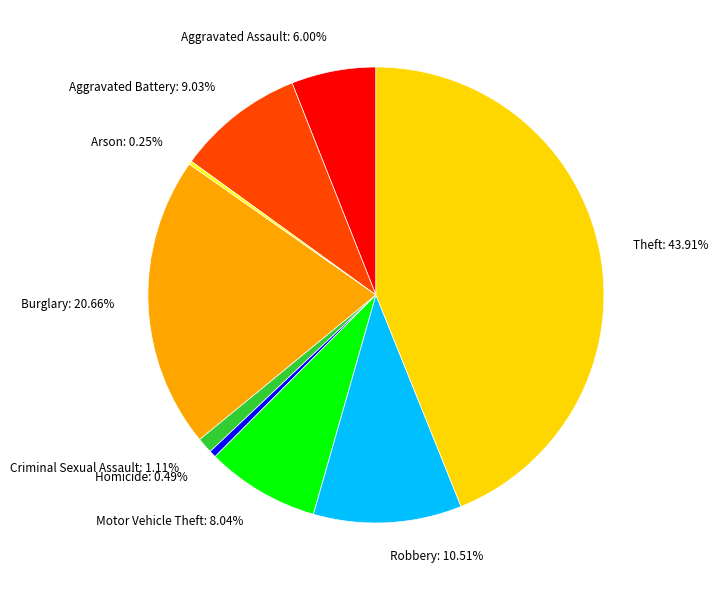

Is the sum of Aggravated Assault: 6.00% and Burglary: 20.66% greater than half?

No